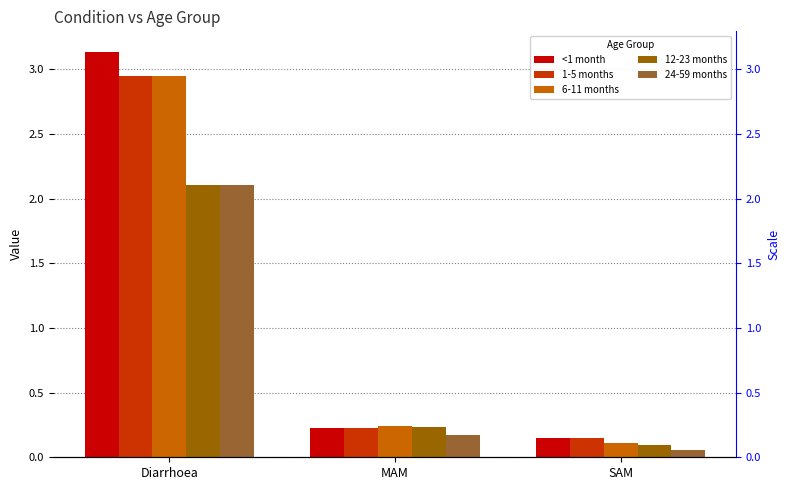

What is the sum of the 6-11 months values at MAM and SAM?

0.4